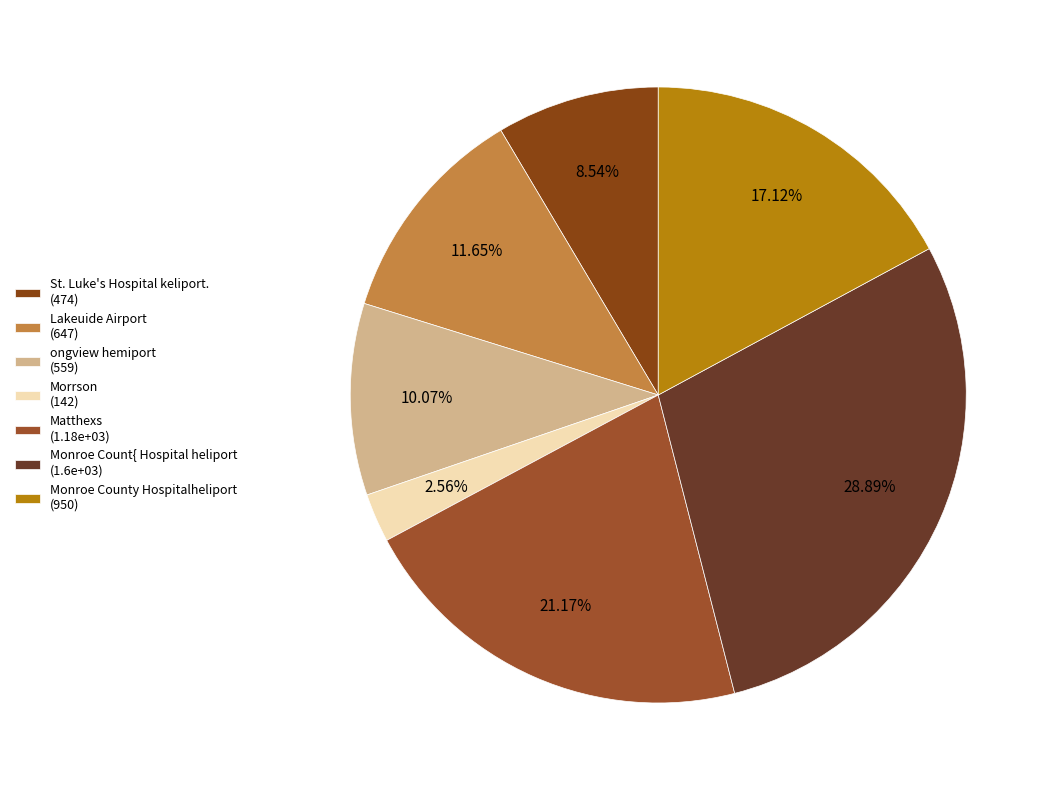

How many slices are in this pie chart?

7